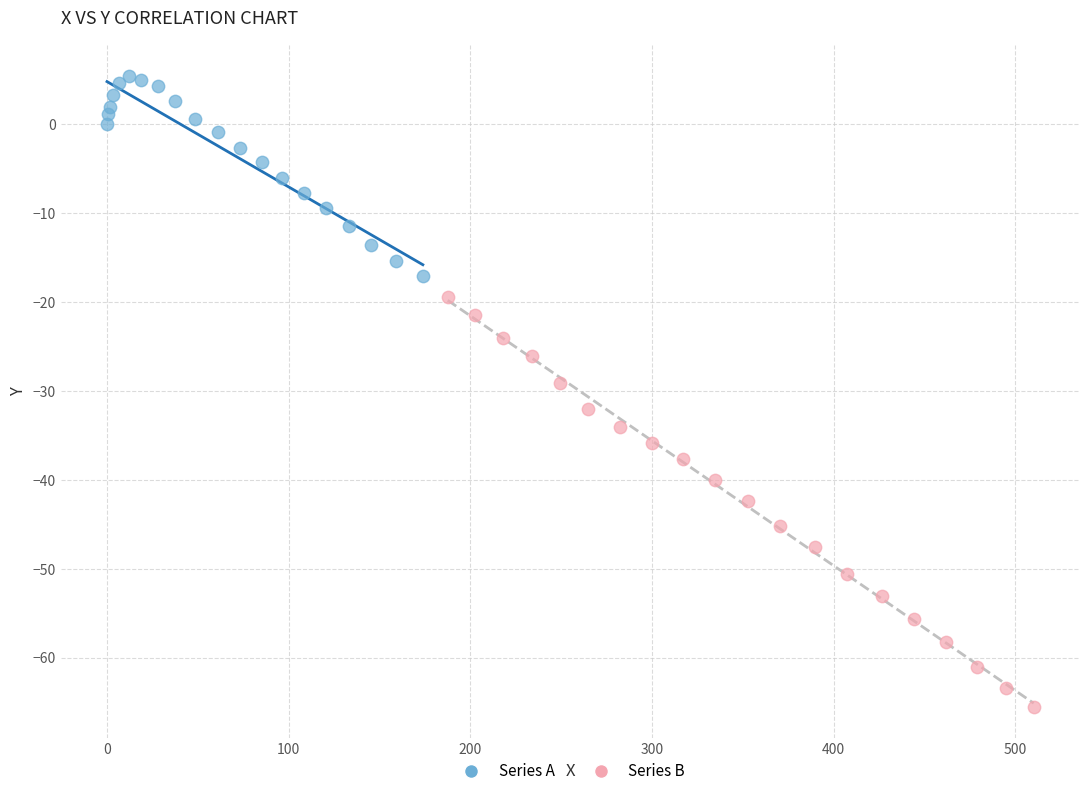

Which series has the widest spread of Y values?

Series B